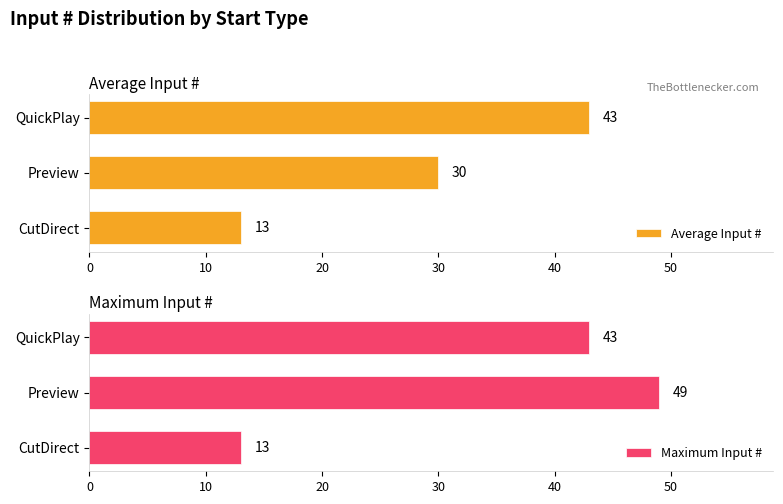

How many bars are there in total?

6